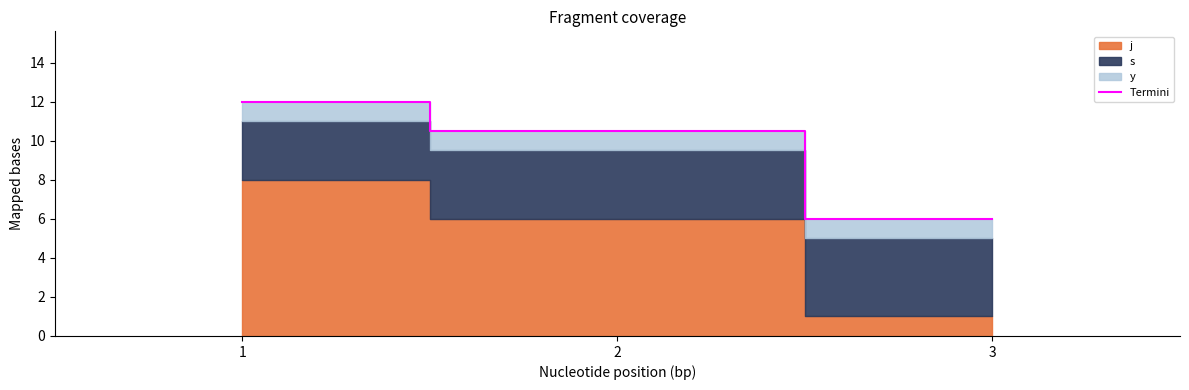

What is the sum of the values at 2 and 3?

16.5